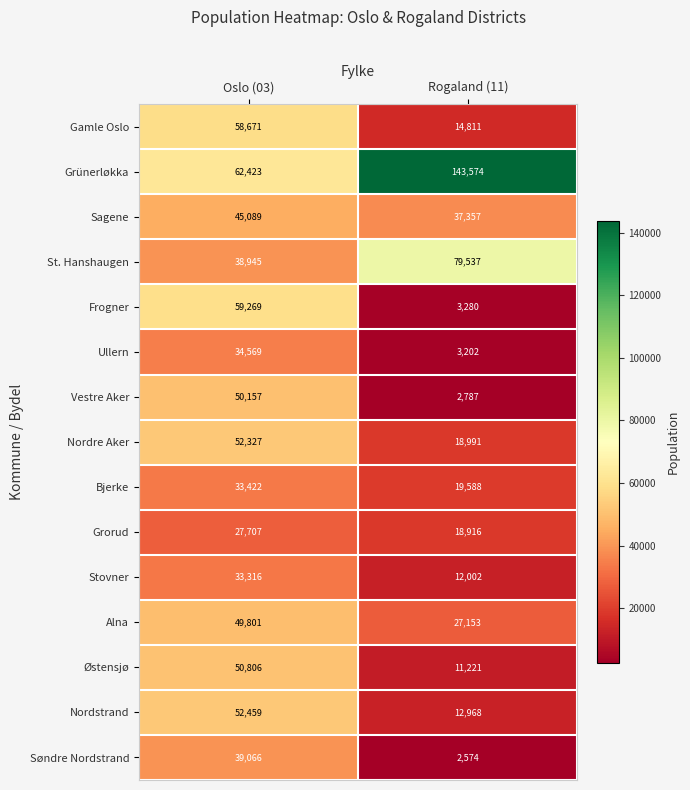

What is the sum of all Stovner values?

45318